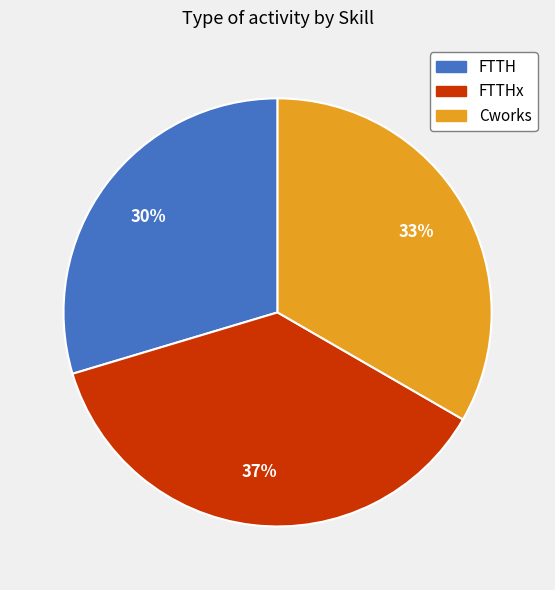

What percentage is the Cworks slice, to the nearest percent?

33%